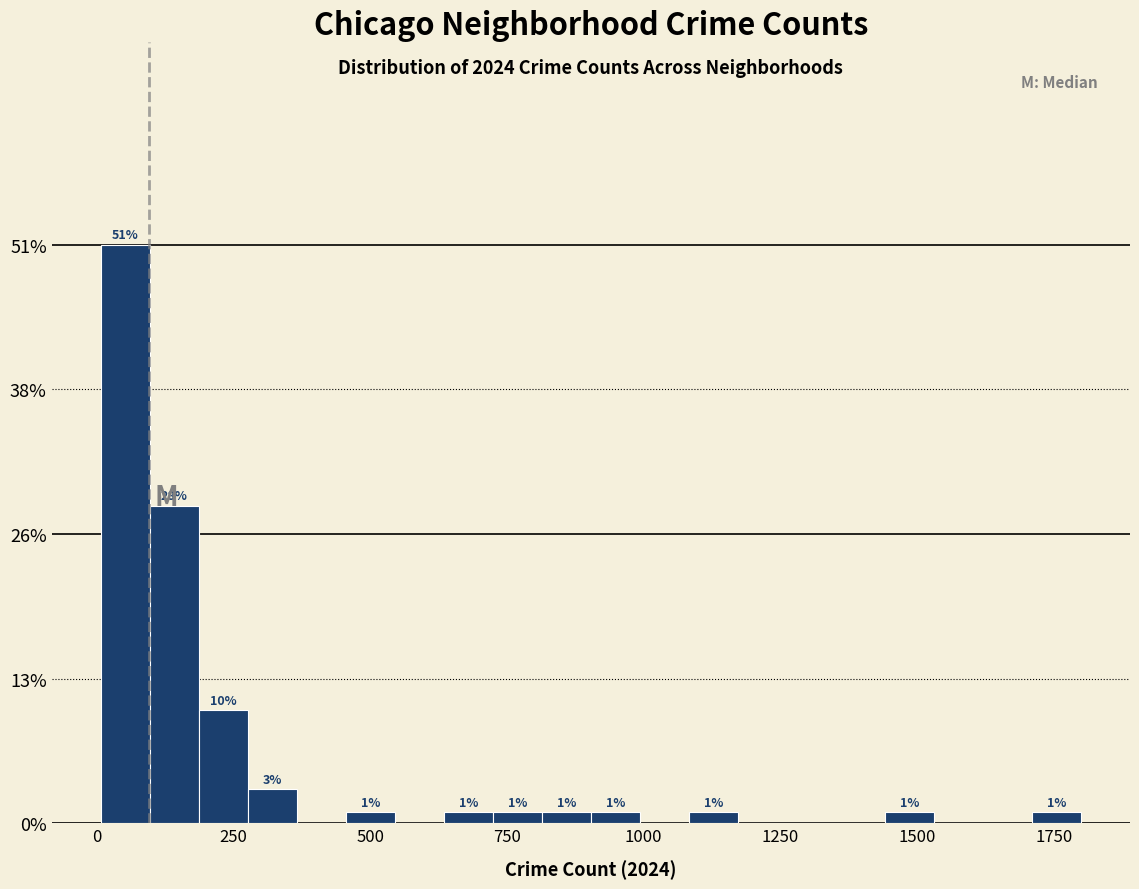

Around what value on the x-axis is the tallest bar? Give the approximate position of its centre, as read against the axis.

50